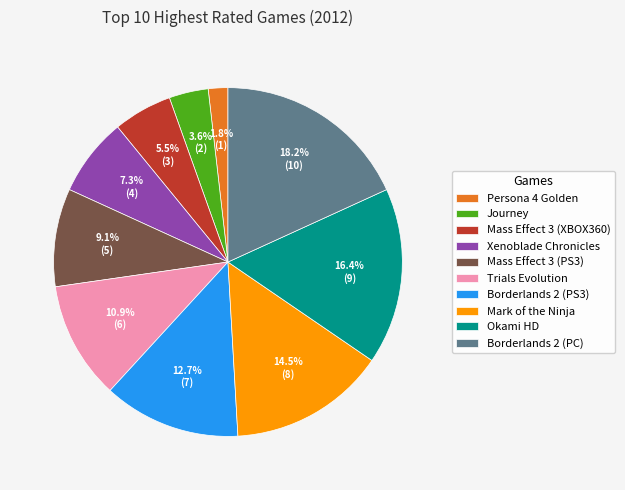

Combined, do Okami HD and Xenoblade Chronicles account for over 50%?

No